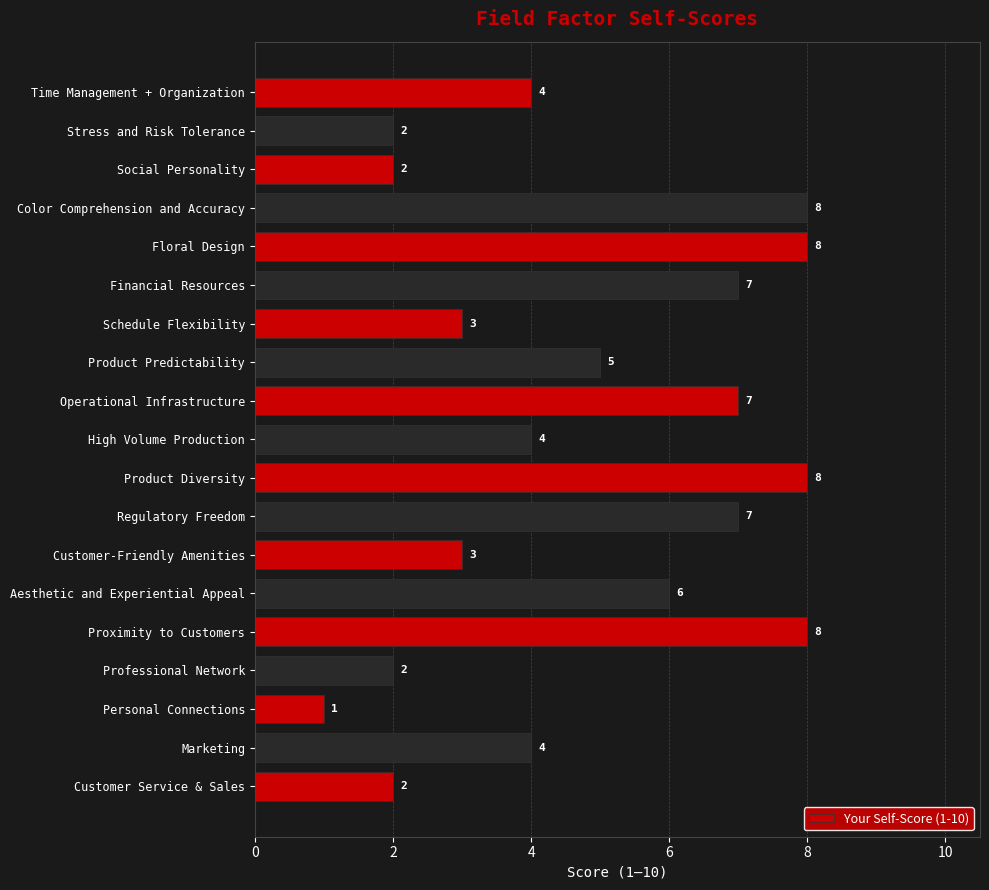

How many values are below 4?

7